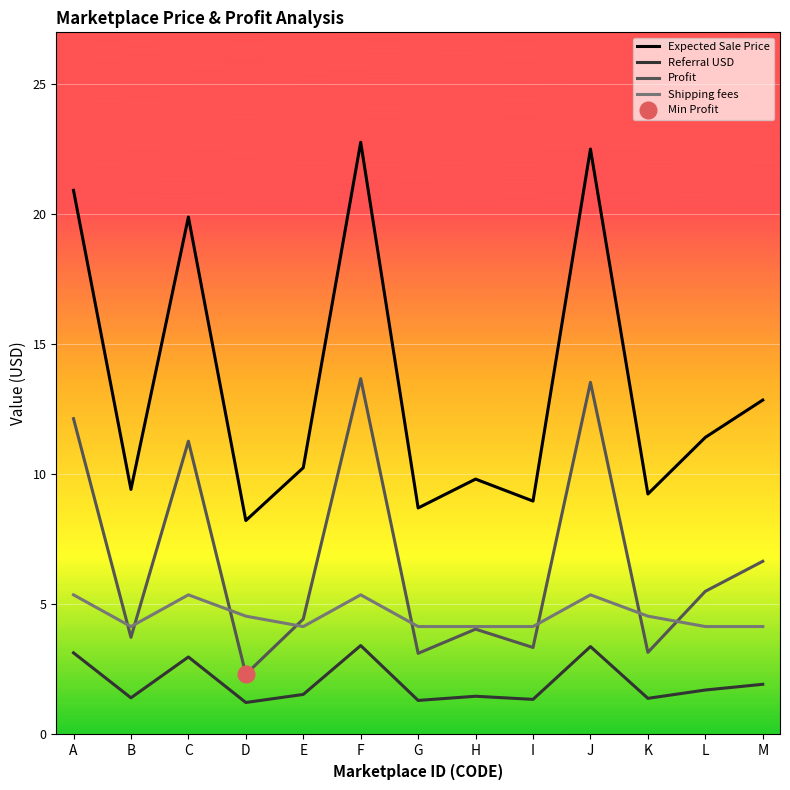

Where is Shipping fees nearest to the value 4?

B